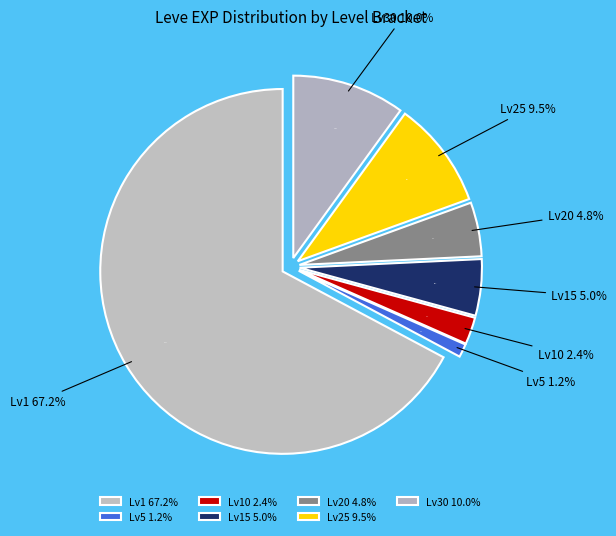

The Re-crating the Scene slice represents 7% of the pie. True or false?

False